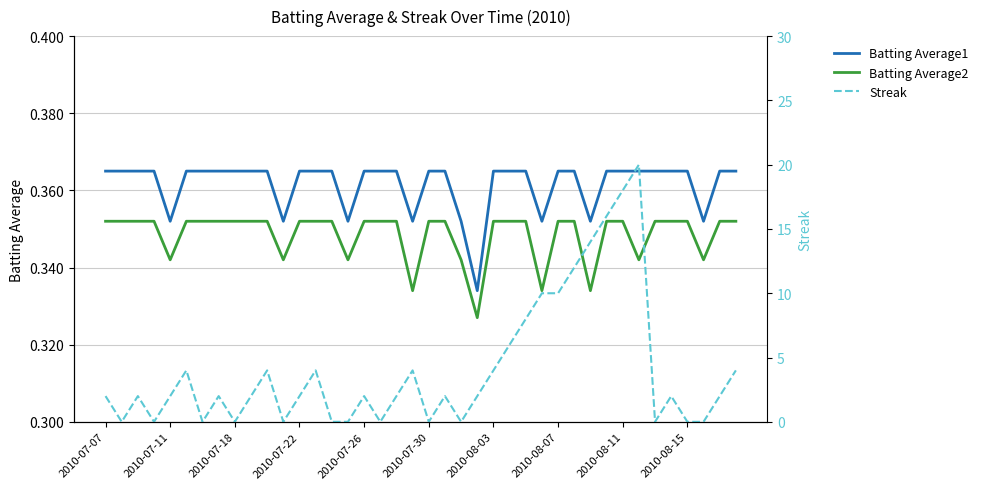

True or false: Batting Average1 and Batting Average2 intersect in this chart.

False